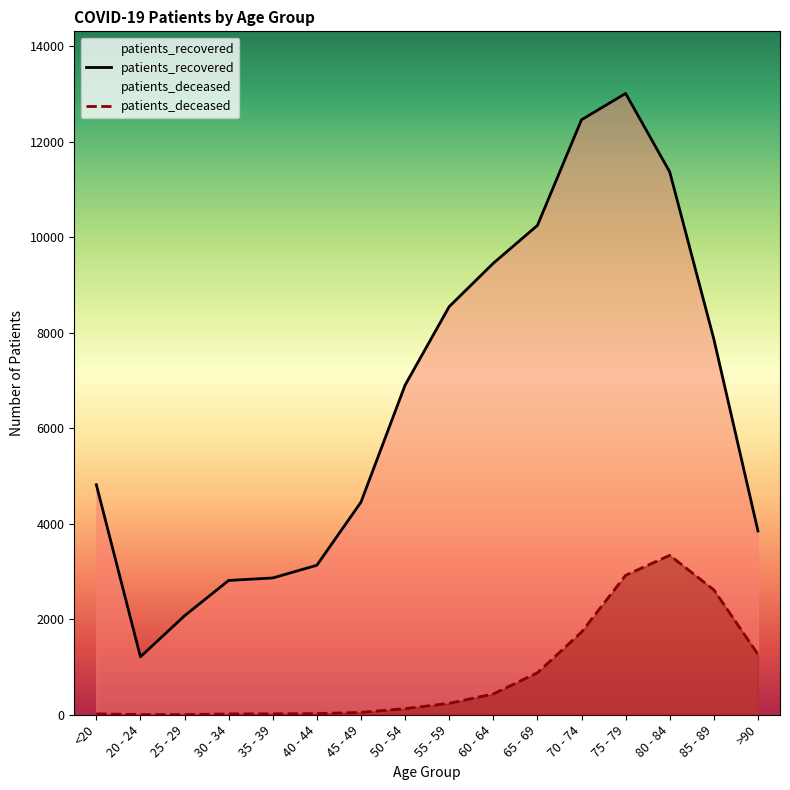

The patients_recovered series shows 4347 at 75 - 79. True or false?

False